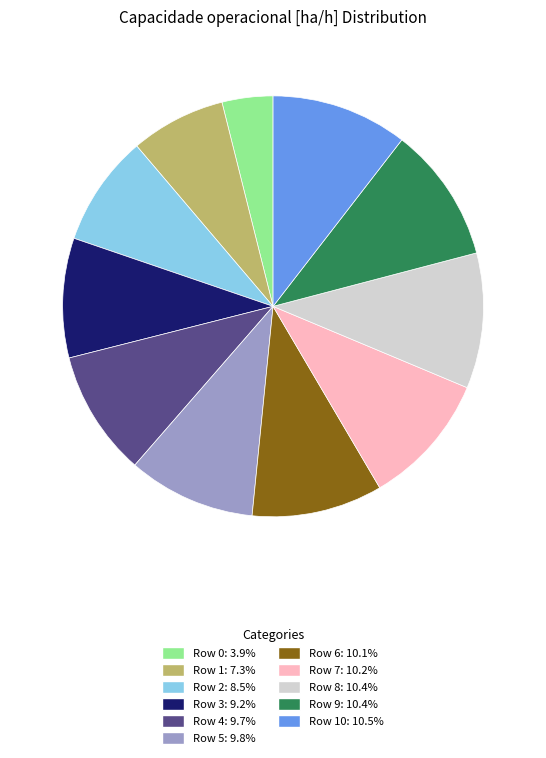

How many slices are in this pie chart?

11